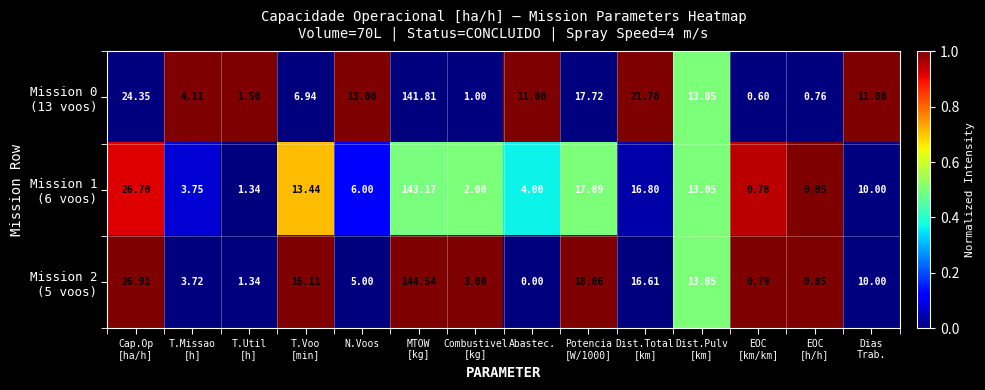

At which category is the sum across all series the highest?

MTOW
[kg]